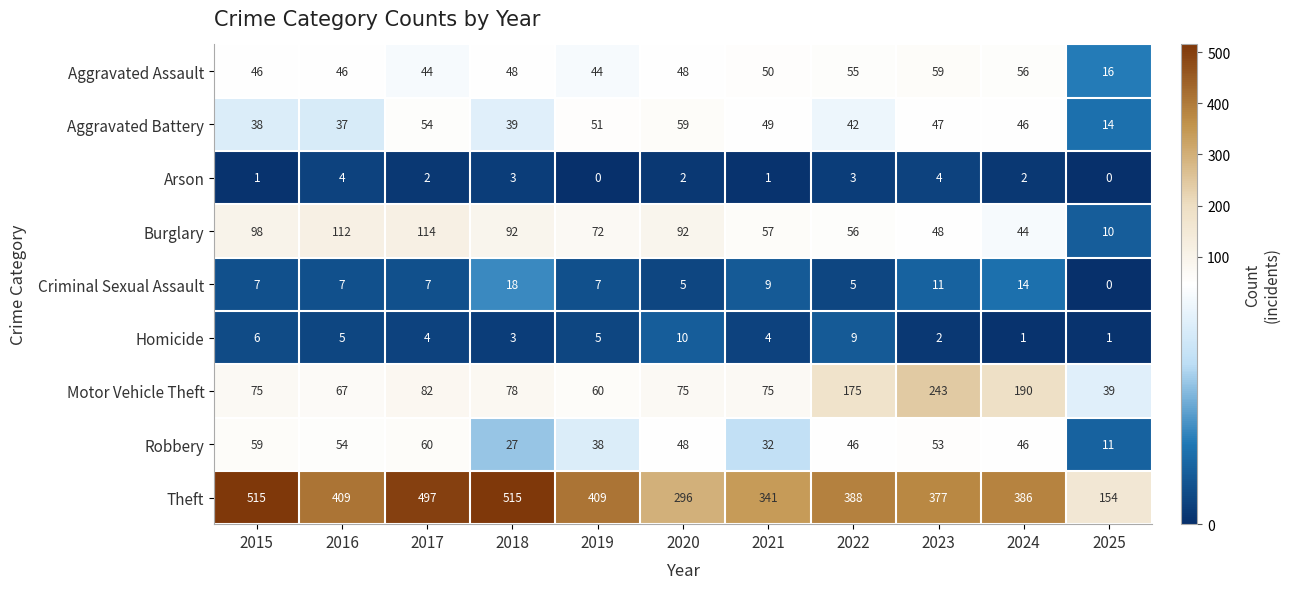

What is the greatest value displayed?

515